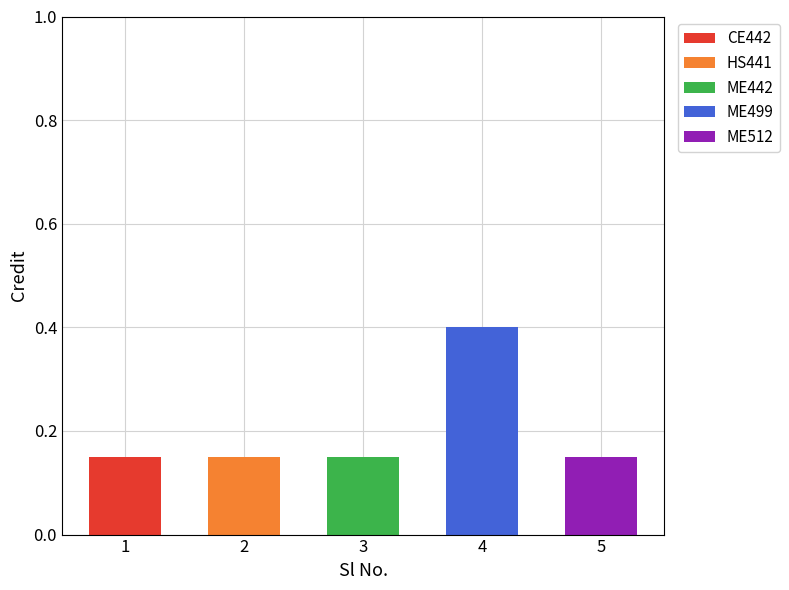

How many categories are shown in the chart?

5